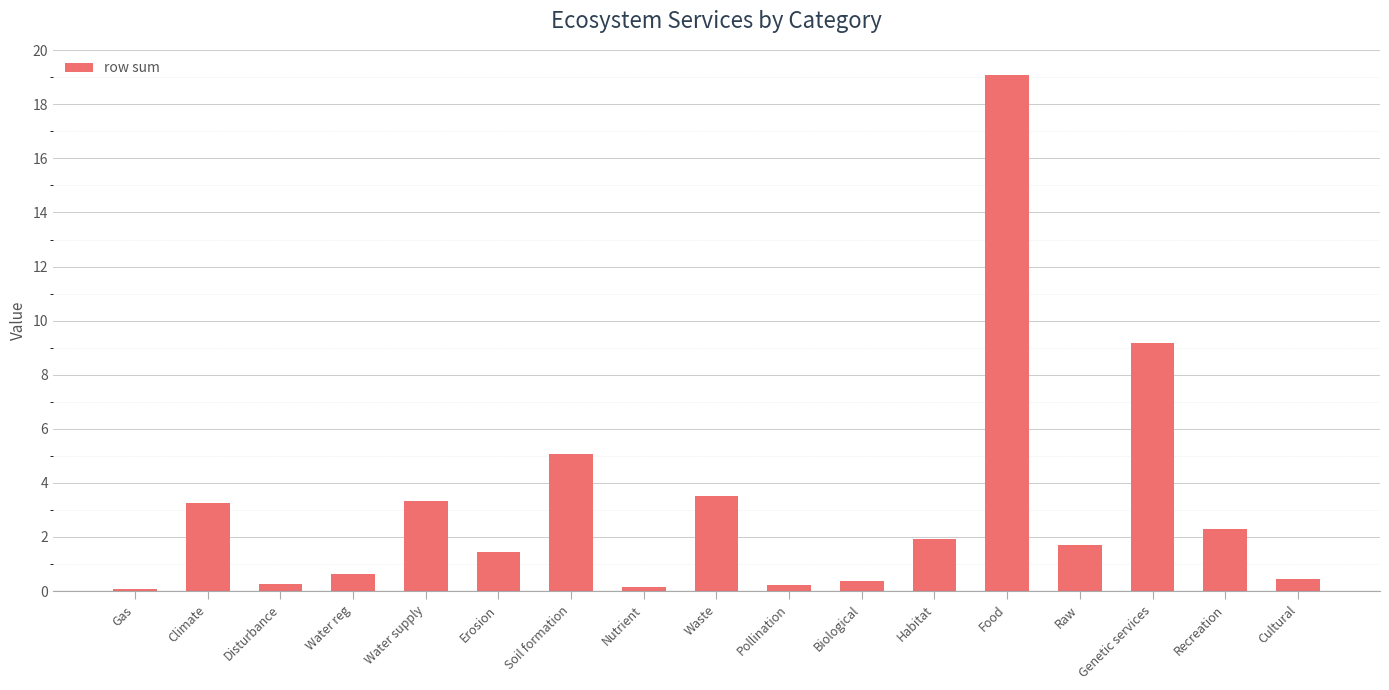

Where does the data first go above 1?

Climate